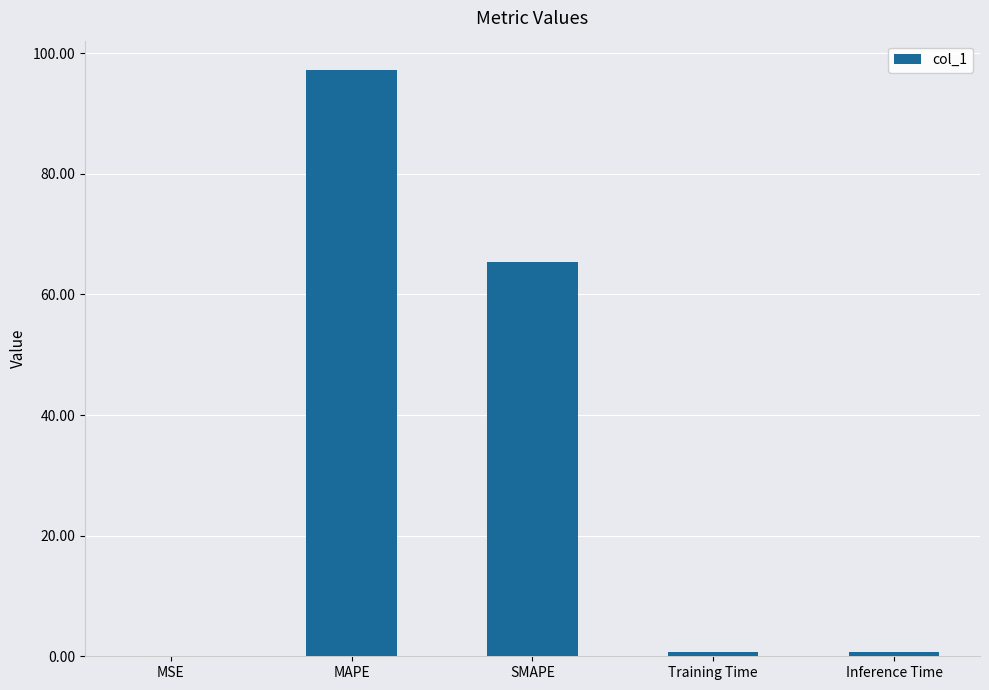

What is the sum of the values at MSE and MAPE?

97.3